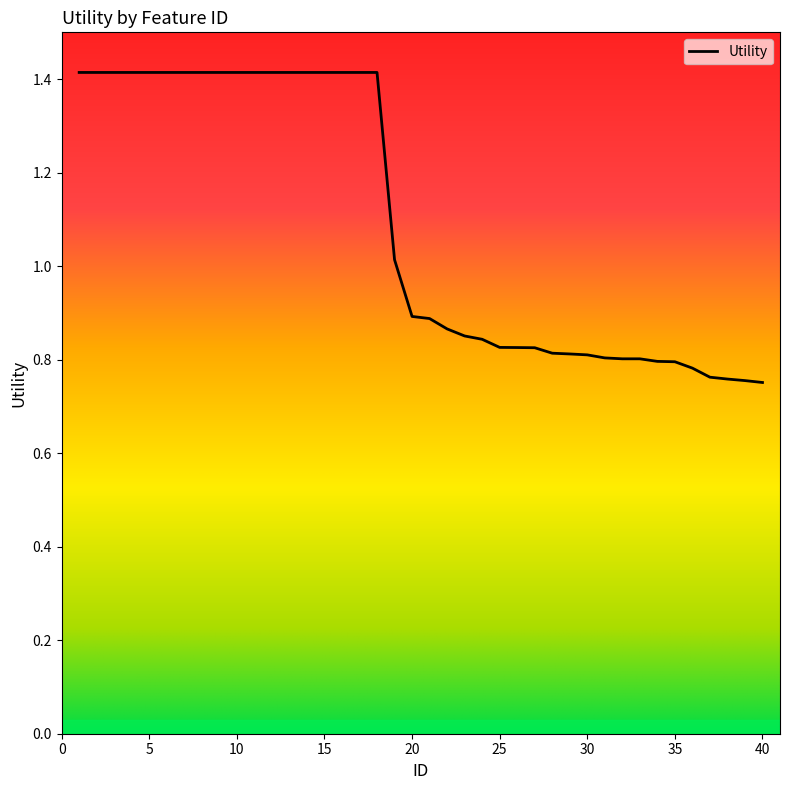

What is the difference between the maximum and minimum values?

0.7